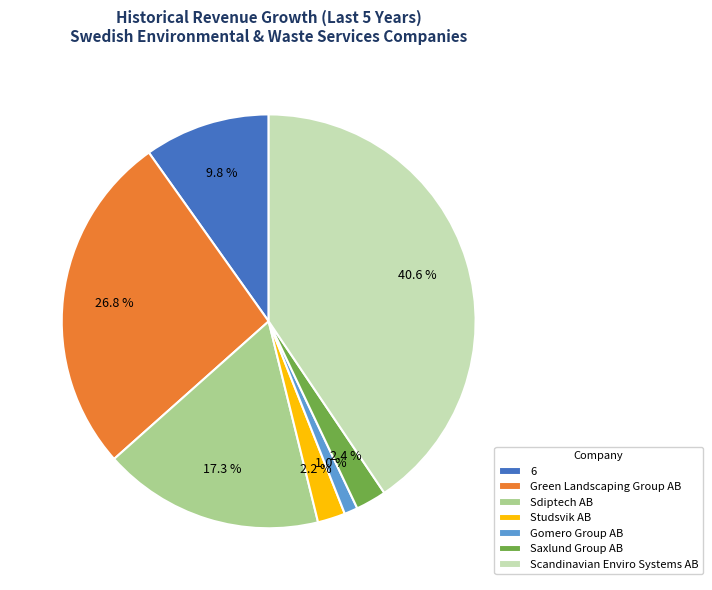

What portion of the pie excludes Green Landscaping Group AB?

73.2%